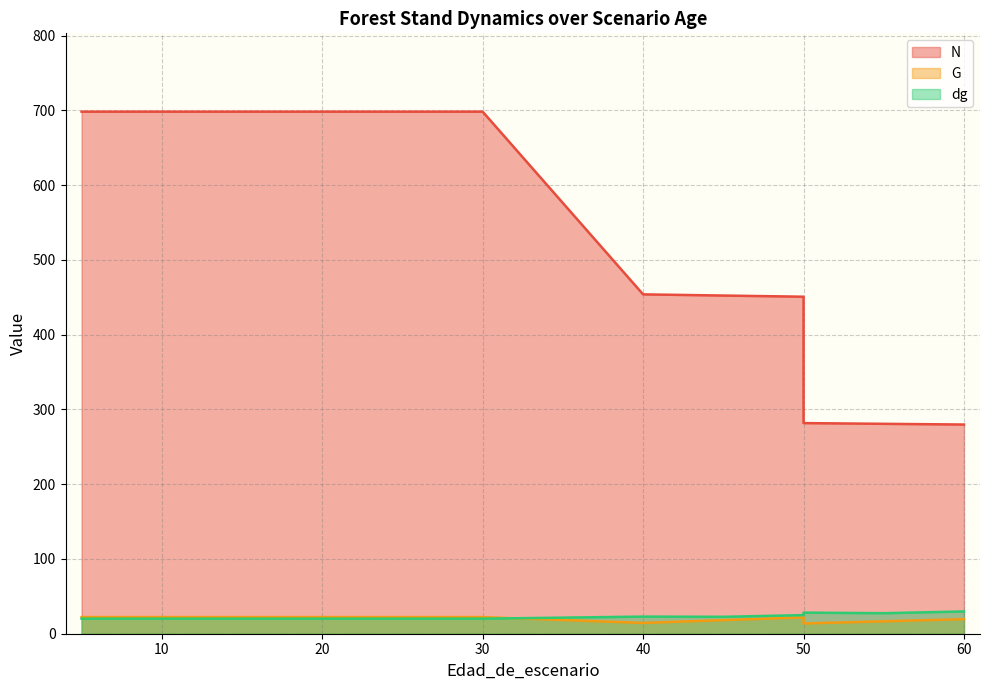

At which category does G reach its first local peak?

50